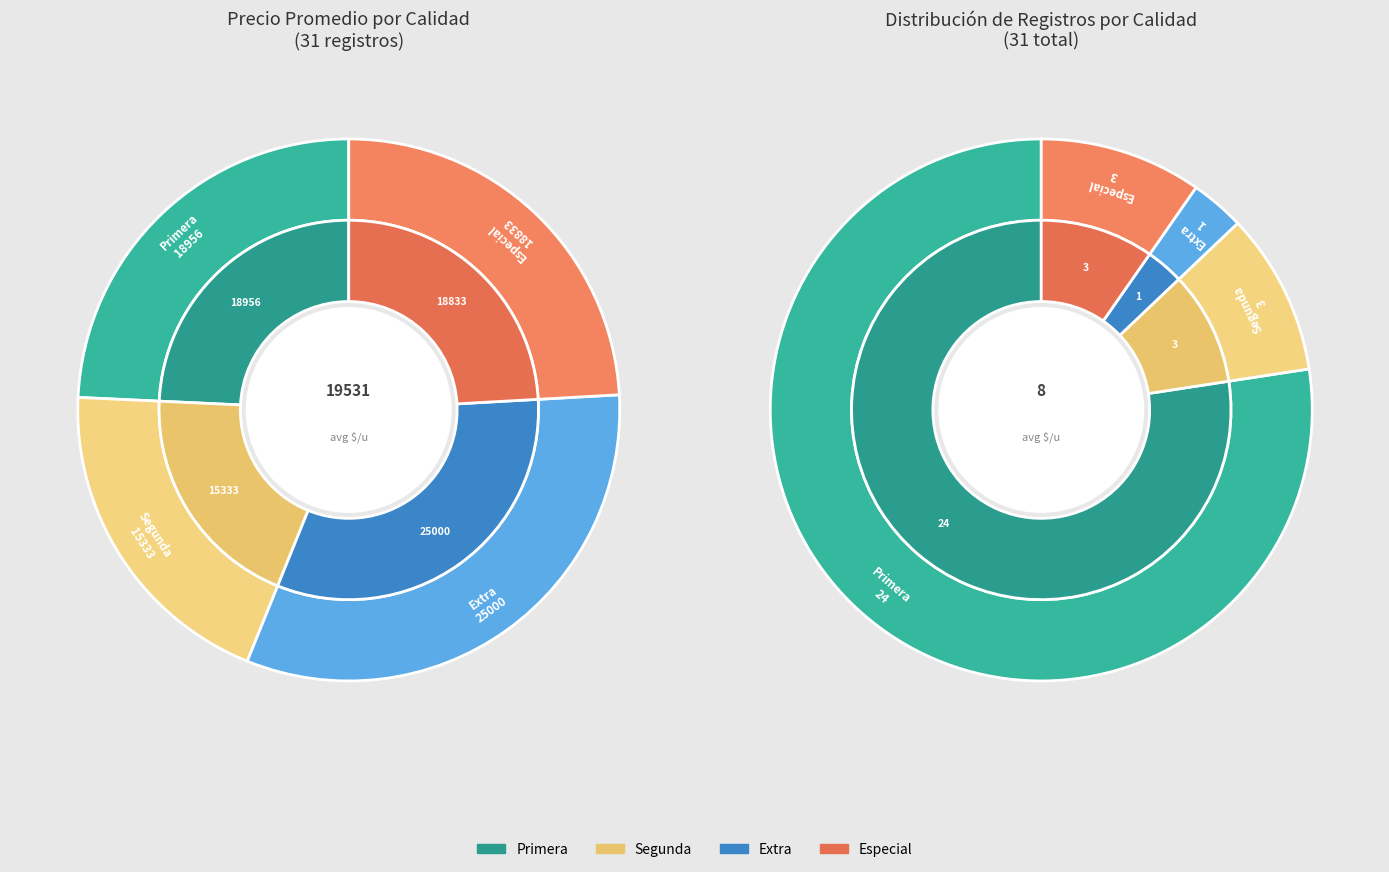

Is there any slice that represents more than half of the pie?

No